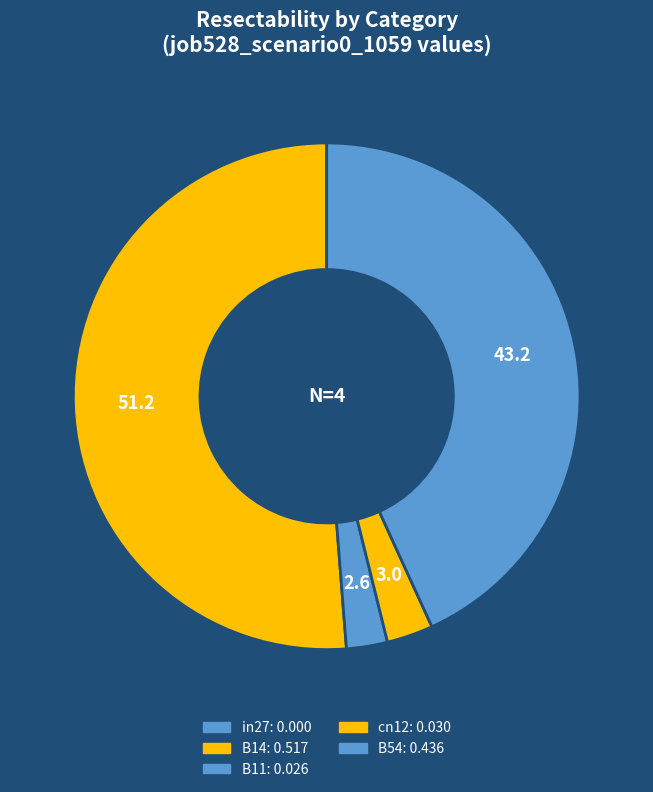

Does B14 account for over 50% of the chart?

Yes